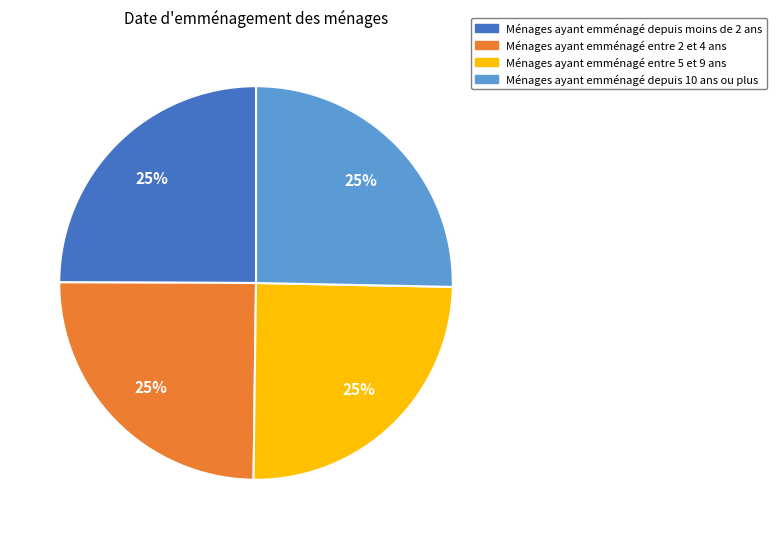

Is there a majority slice in this chart?

No